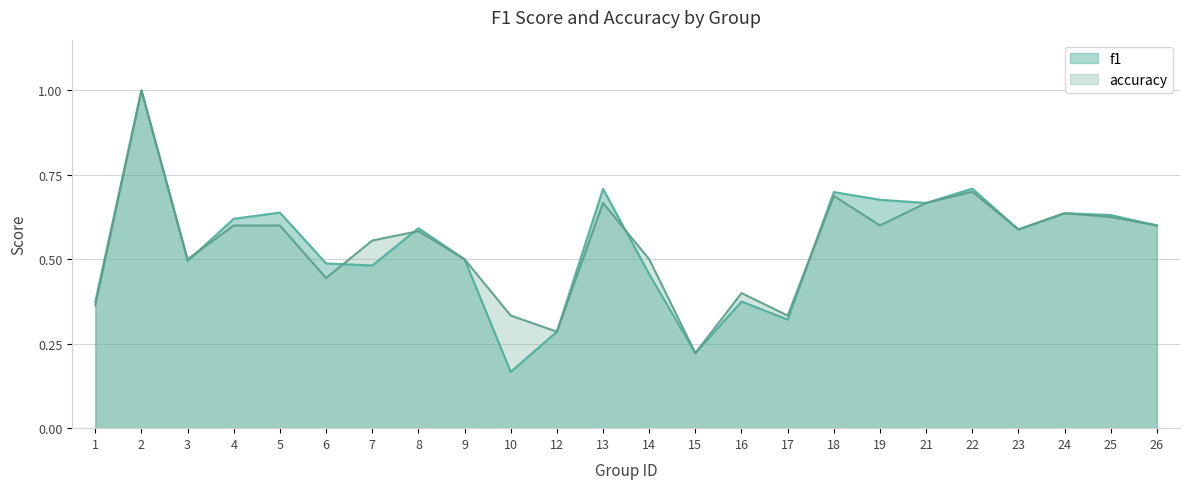

Reading left to right, what are all the values shown in this chart?

f1: 0.4	1.0	0.5	0.6	0.6	0.5	0.5	0.6	0.5	0.2	0.3	0.7	0.5	0.2	0.4	0.3	0.7	0.7	0.7	0.7	0.6	0.6	0.6	0.6
accuracy: 0.4	1.0	0.5	0.6	0.6	0.4	0.6	0.6	0.5	0.3	0.3	0.7	0.5	0.2	0.4	0.3	0.7	0.6	0.7	0.7	0.6	0.6	0.6	0.6